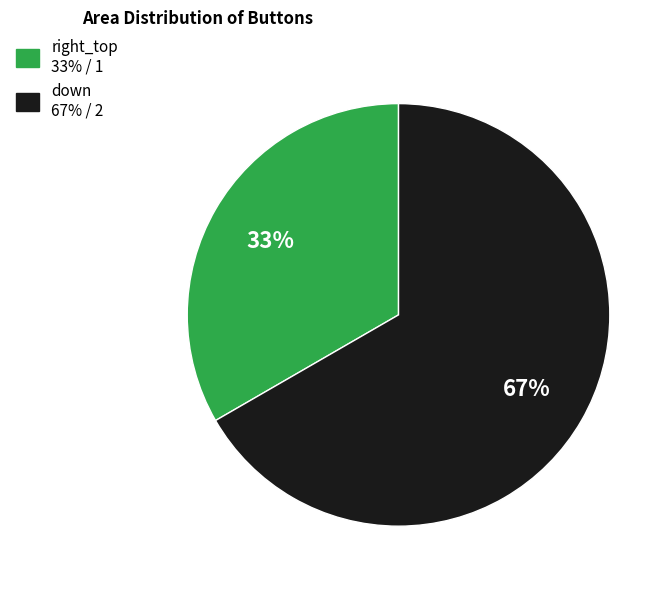

Do down and right_top together represent more than half of the pie?

Yes